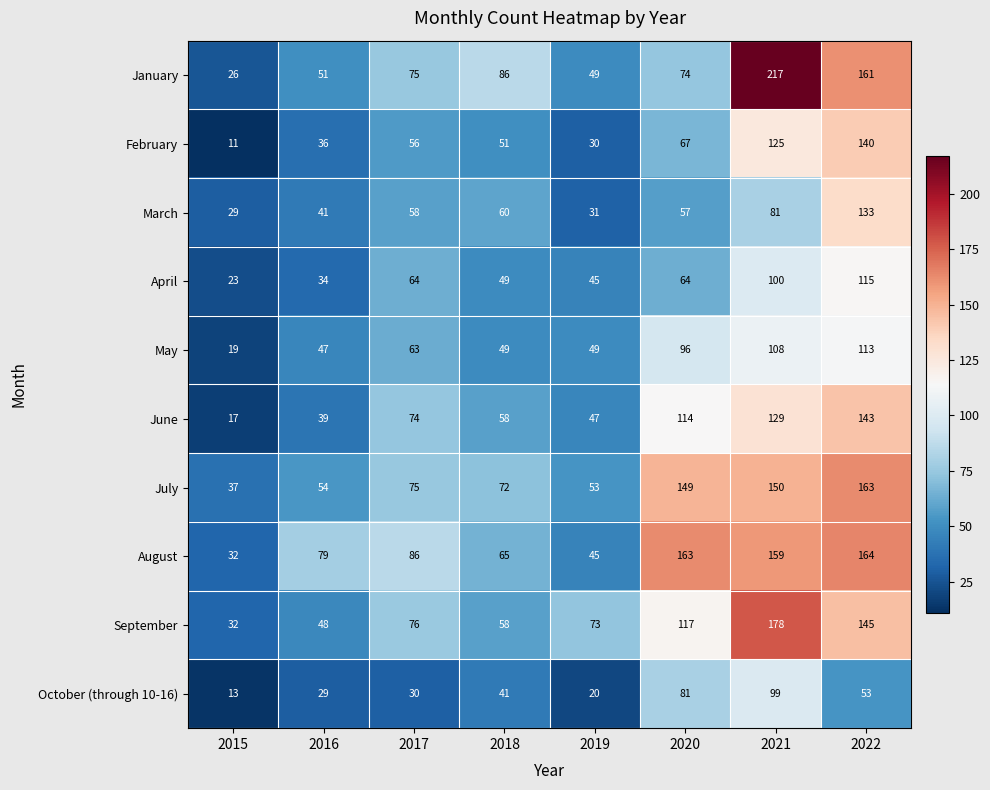

At how many categories does at least one series exceed 76?

6